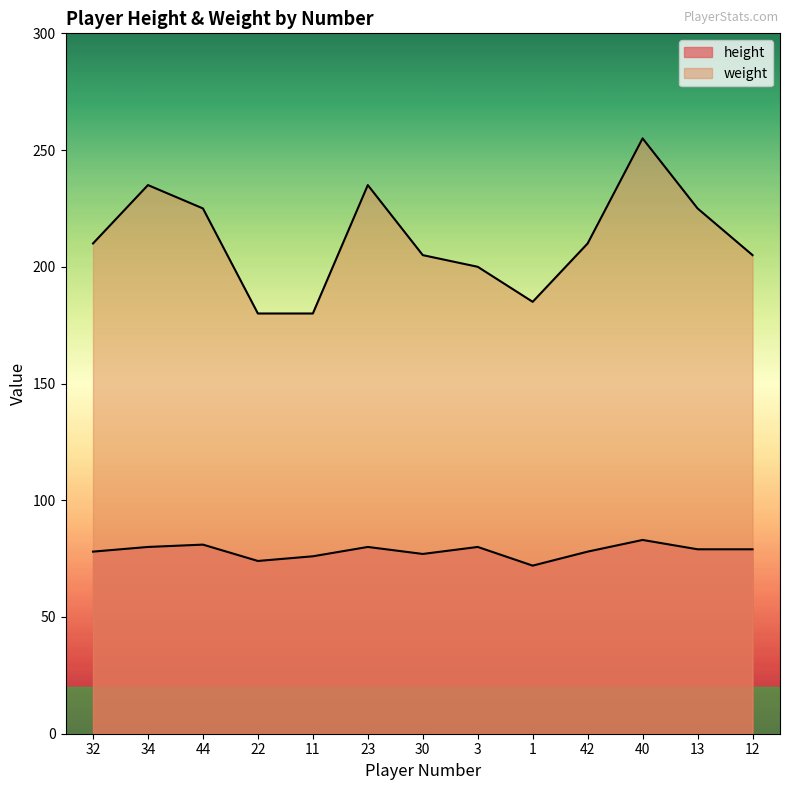

At which label does height reach its minimum?

1